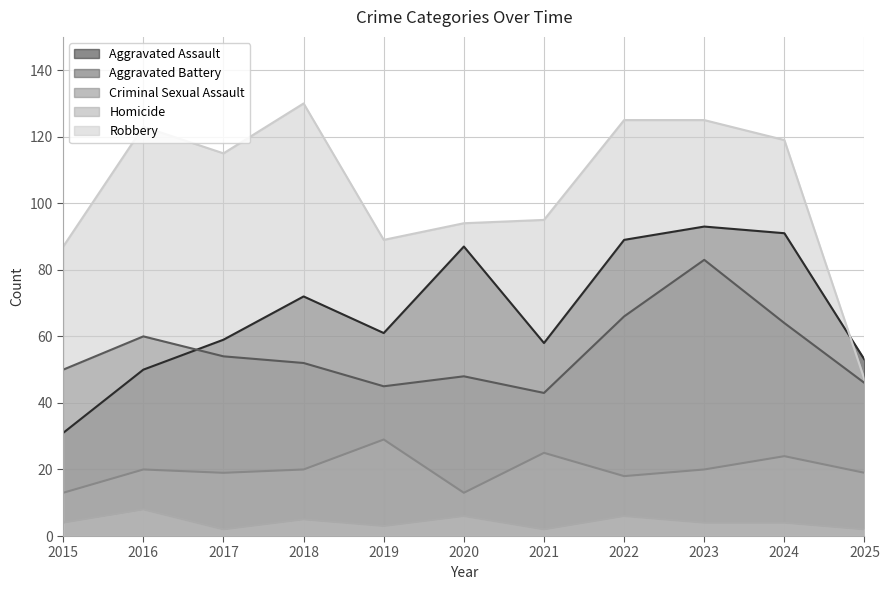

What is the total value across all series at 2018?

279